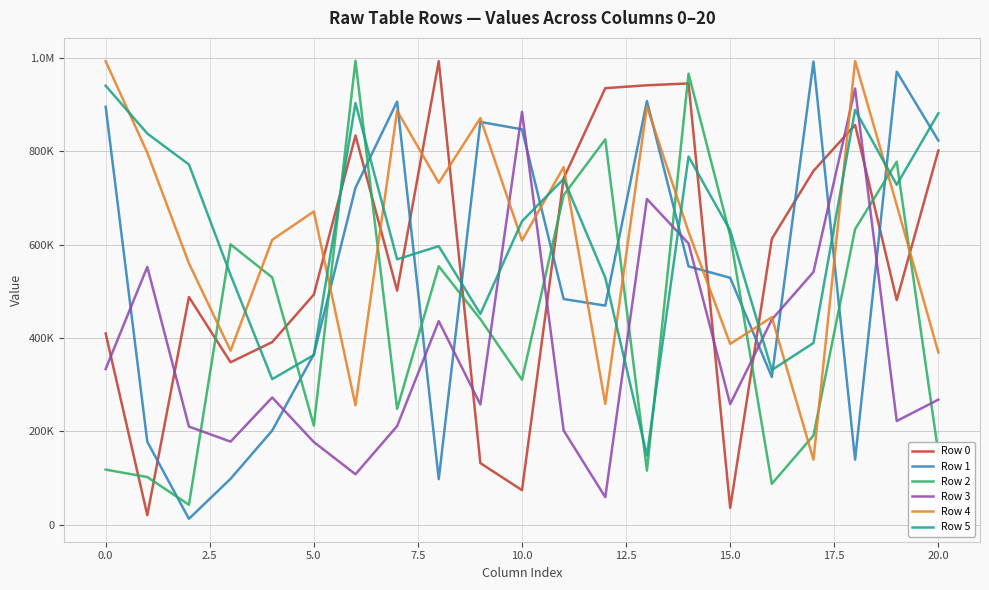

What is the difference between the second highest and minimum values in the Row 5 series?

755150